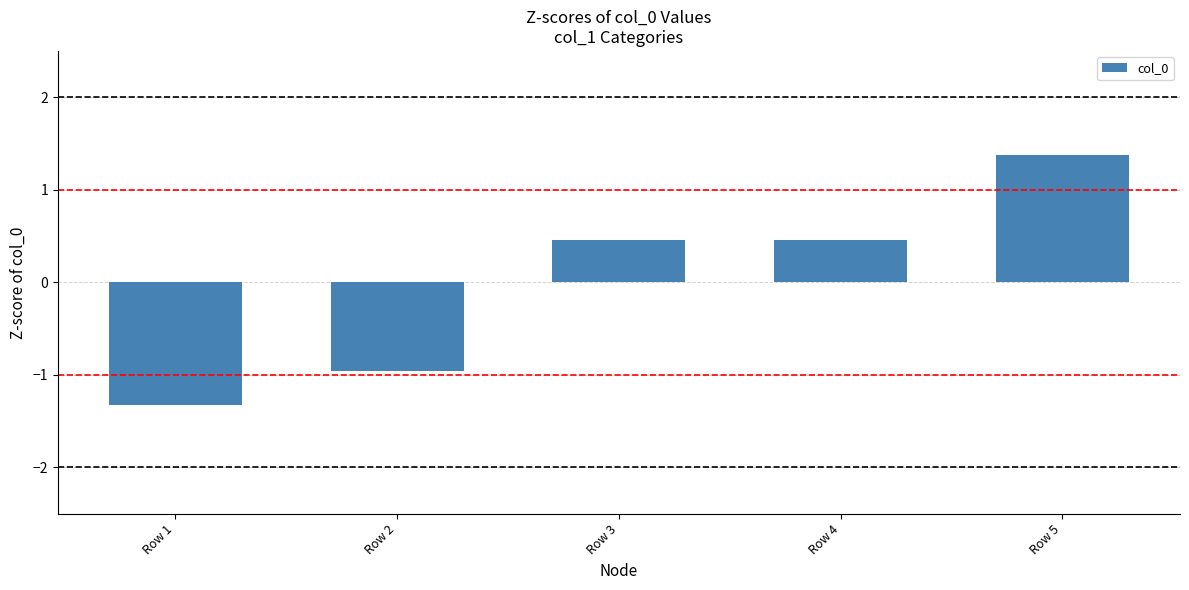

How many data points are above 0?

3